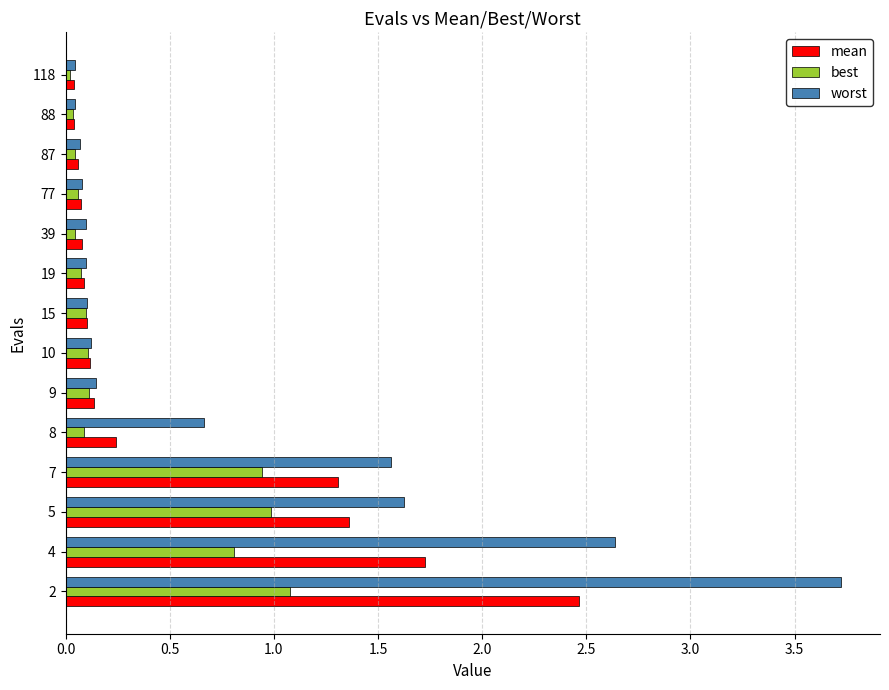

What is the difference between the maximum and second lowest values in the best series?

1.0